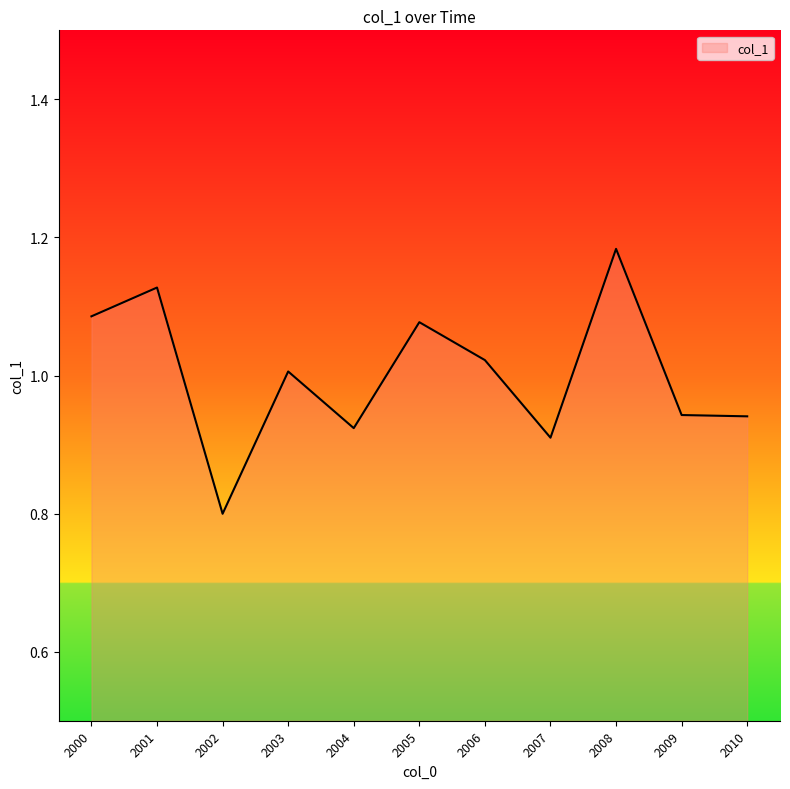

How many values are below 1?

5